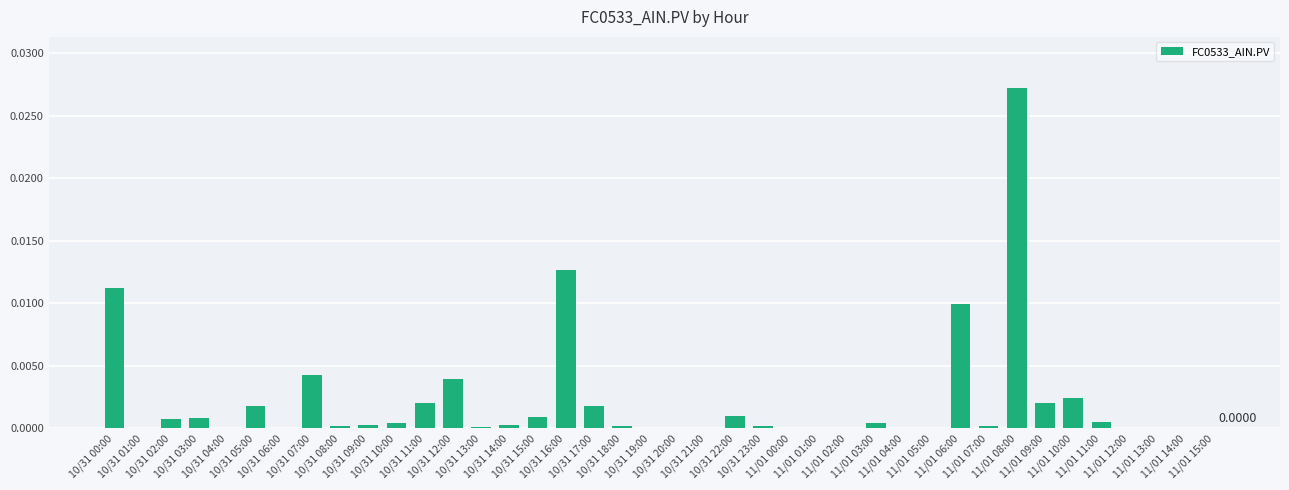

Count the number of data series in this chart.

1